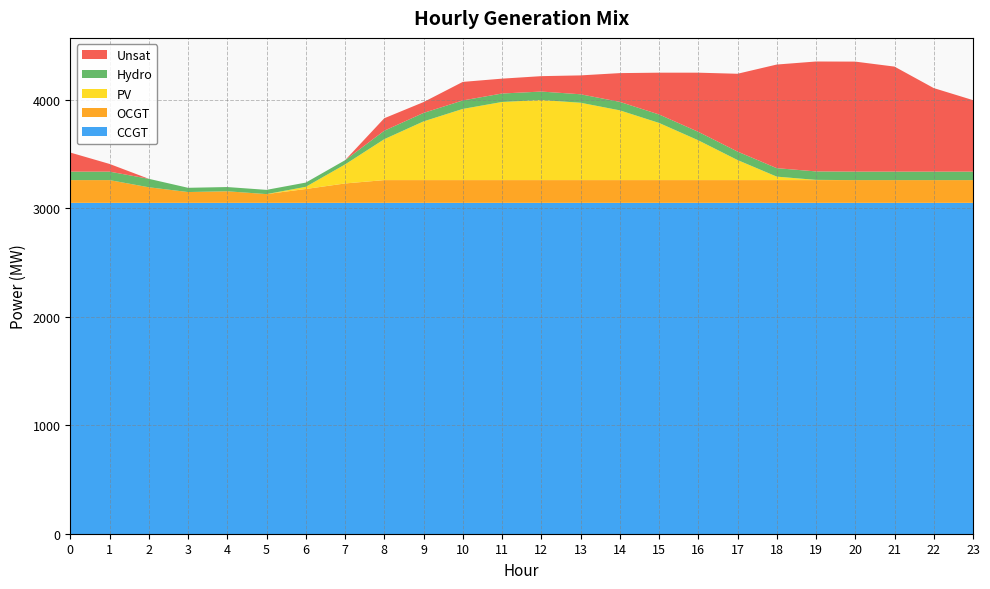

Reading right to left, extract all data points from this chart.

CCGT: 3049	3049	3049	3049	3049	3049	3049	3049	3049	3049	3049	3049	3049	3049	3049	3049	3049	3049	3049	3049	3049	3049	3049	3049
OCGT: 210	210	210	210	210	210	210	210	210	210	210	210	210	210	210	210	179	128	81	107	100	144	210	210
PV: 0	0	0	0	2	32	185	367	527	643	713	738	720	656	541	377	175	20	0	0	0	0	0	0
Hydro: 78	78	78	78	78	78	78	78	78	78	78	78	78	78	78	78	39	39	39	39	39	78	78	78
Unsat: 659	770	968	1014	1013	955	717	545	385	265	174	142	137	171	100	115	0	0	0	0	0	0	71	176